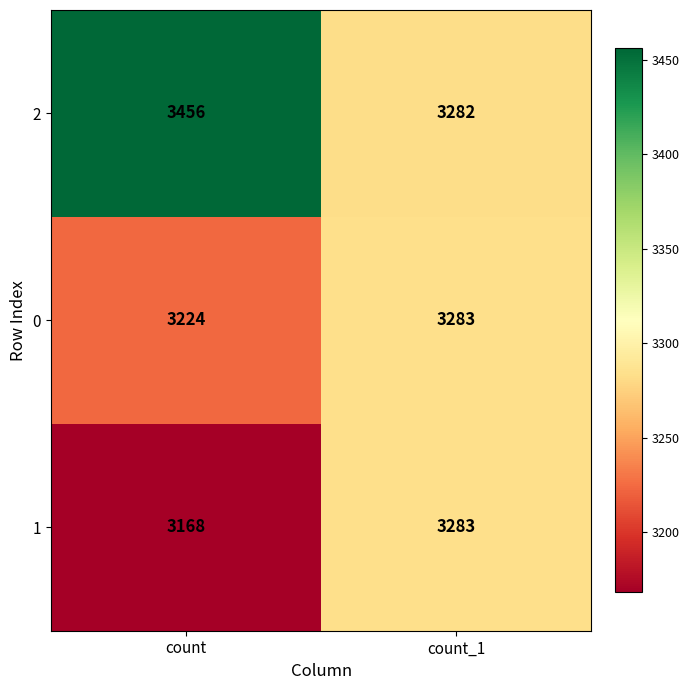

What is the difference between the maximum and minimum values in the 0 series?

59